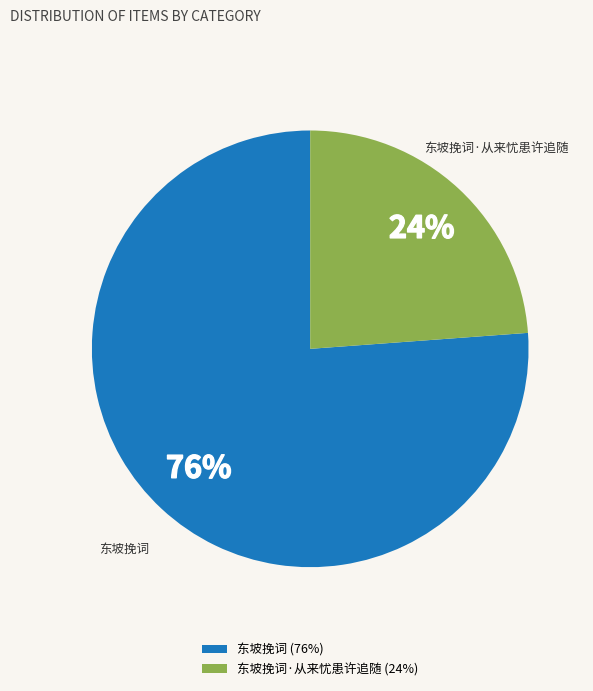

True or false: 东坡挽词 accounts for 71% of the total.

False